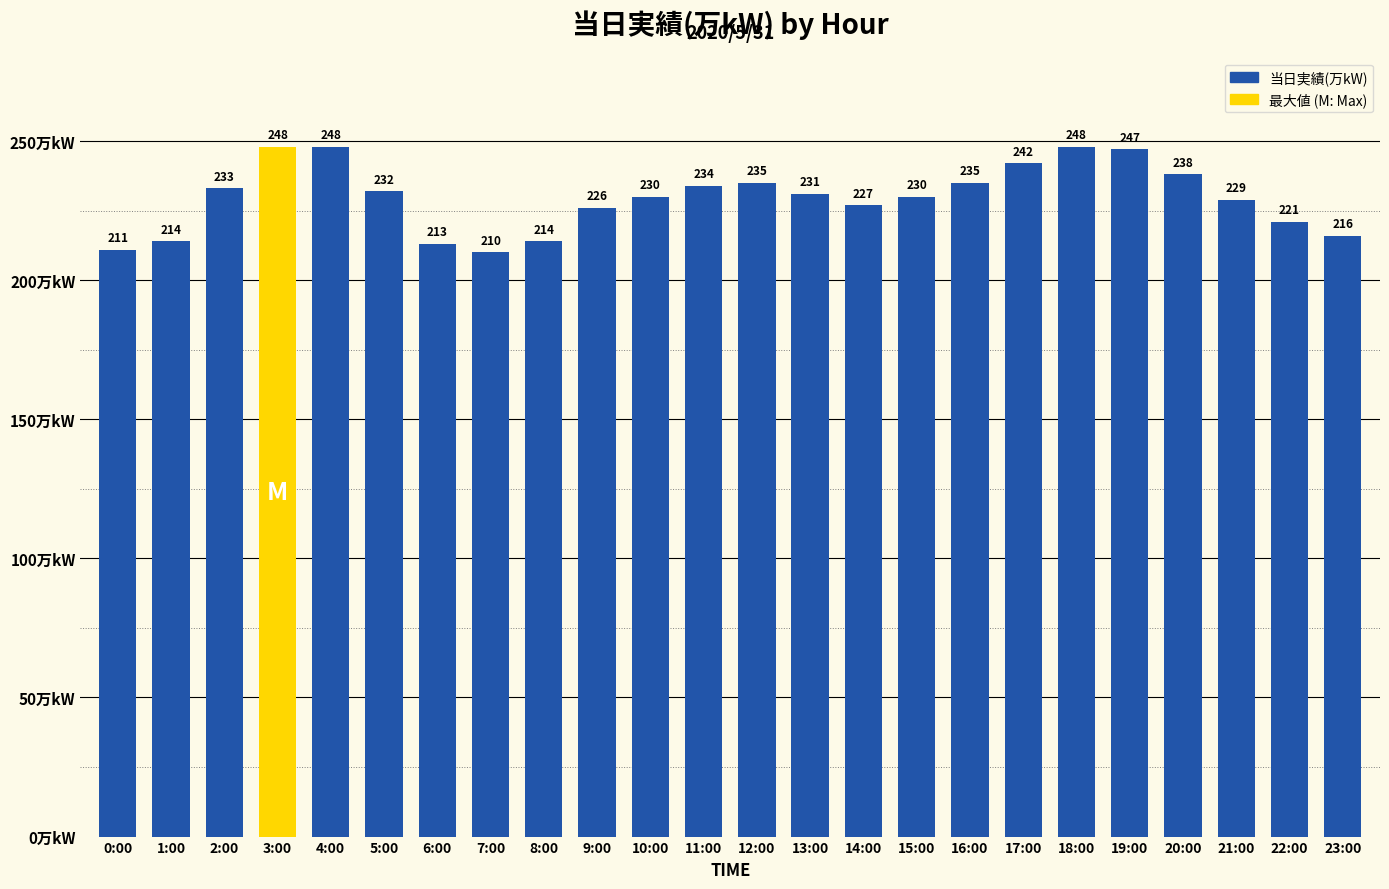

Which has a higher value, 7:00 or 11:00?

11:00